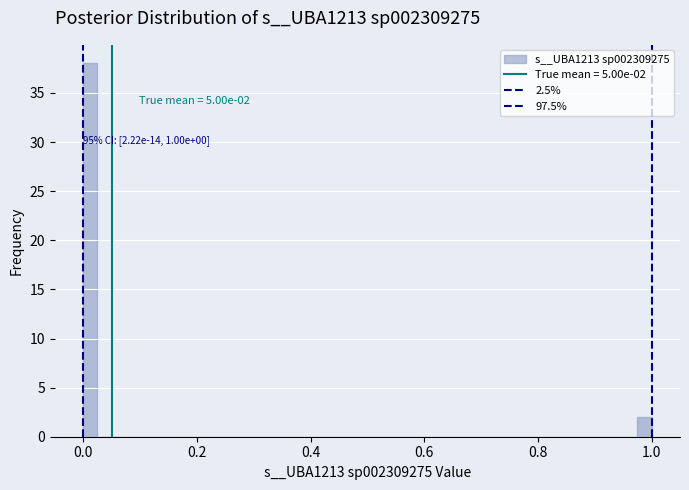

Read against the x-axis, roughly where is the centre of the tallest bar?

0.02